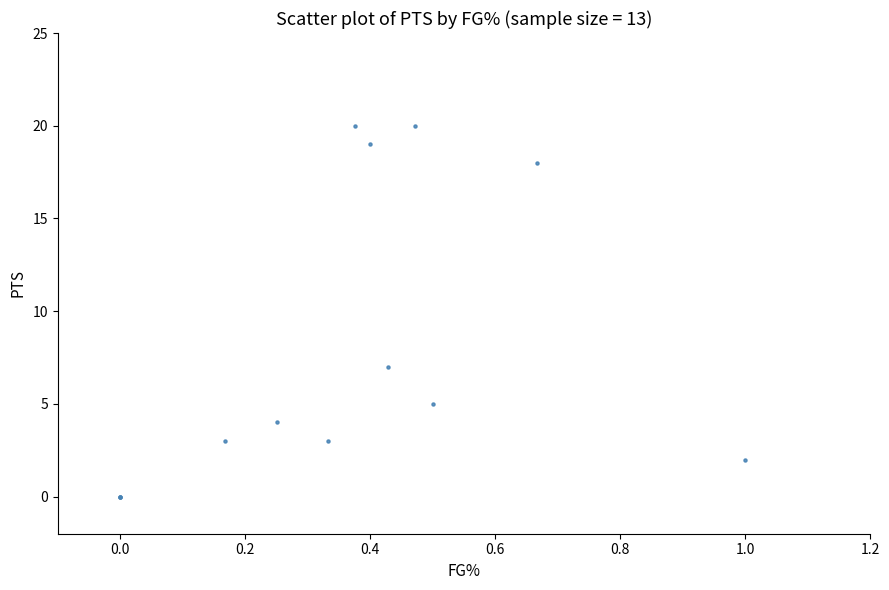

What Y value in the scatter plot is closest to 10?

7